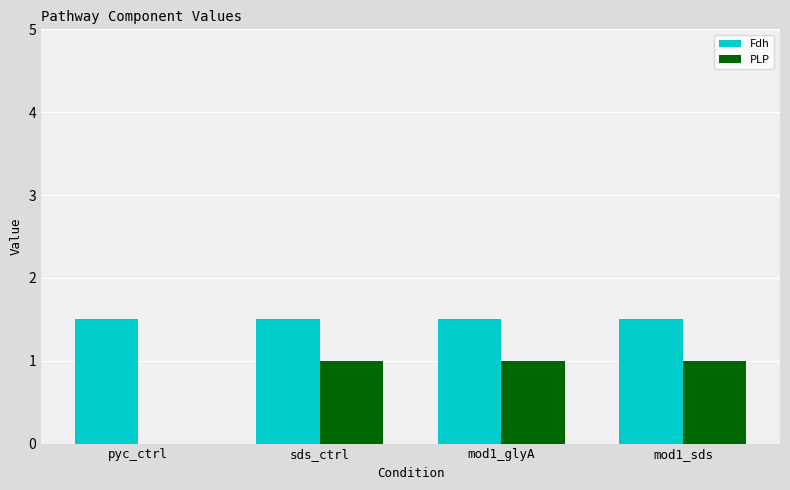

Which series has the largest total across all categories?

Fdh